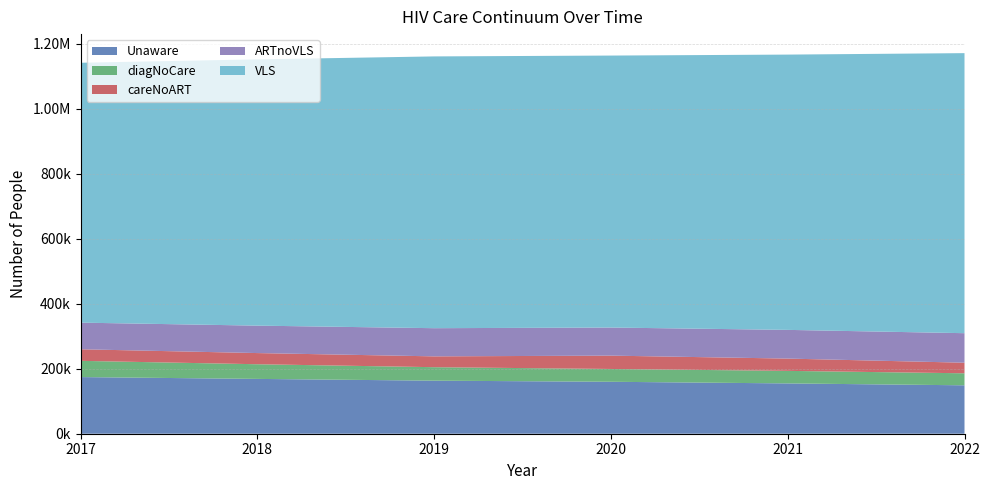

Reading left to right, extract all data points from this chart.

Unaware: 174350	168748	163334	159906	154866	149023
diagNoCare: 49979	45137	41465	39411	38599	37010
careNoART: 35635	34391	33355	41062	37841	32557
ARTnoVLS: 81969	84441	86706	86475	88348	90889
VLS: 799978	819581	836586	837198	847375	862027